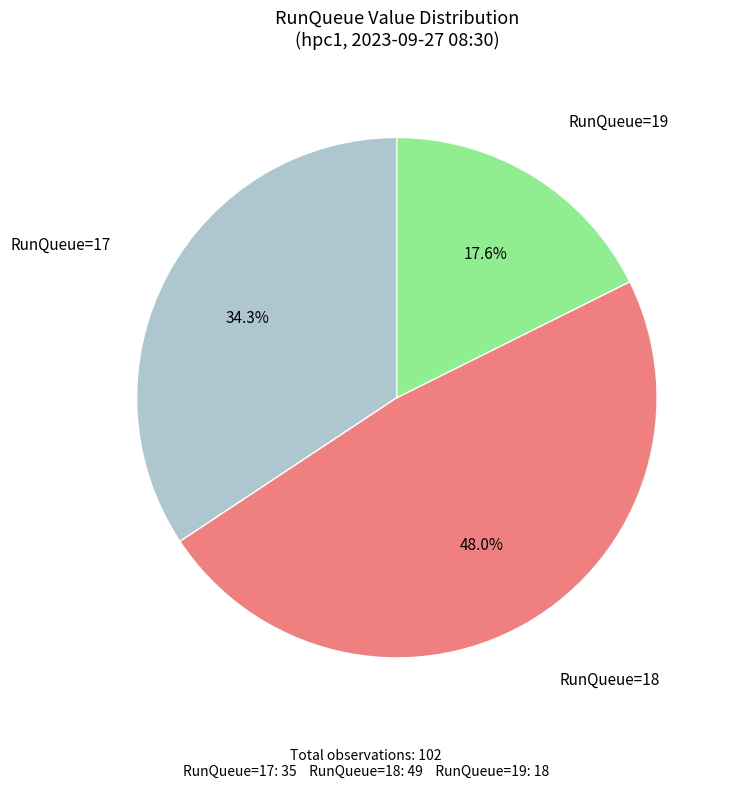

Is there a majority slice in this chart?

No